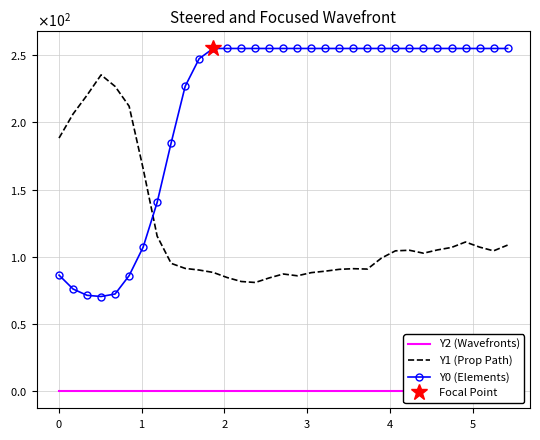

How many interior local valleys does the Y1 (Prop Path) series have?

5